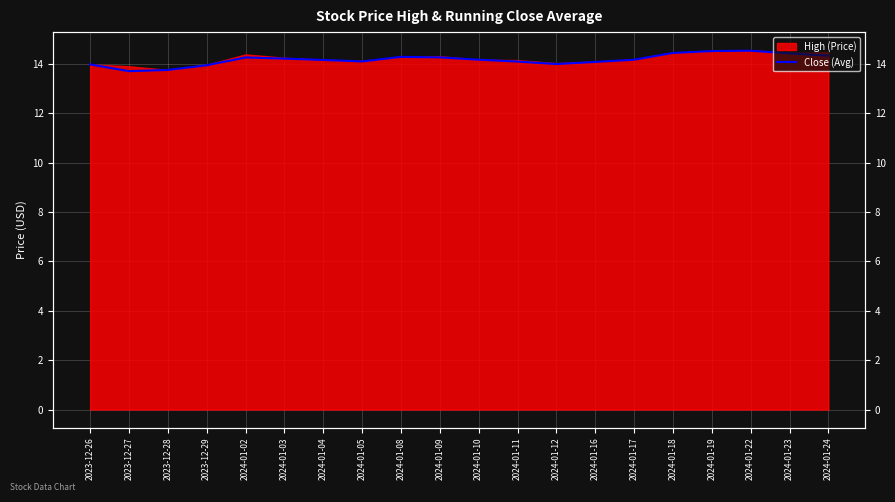

What is the sum of all values?

283.5